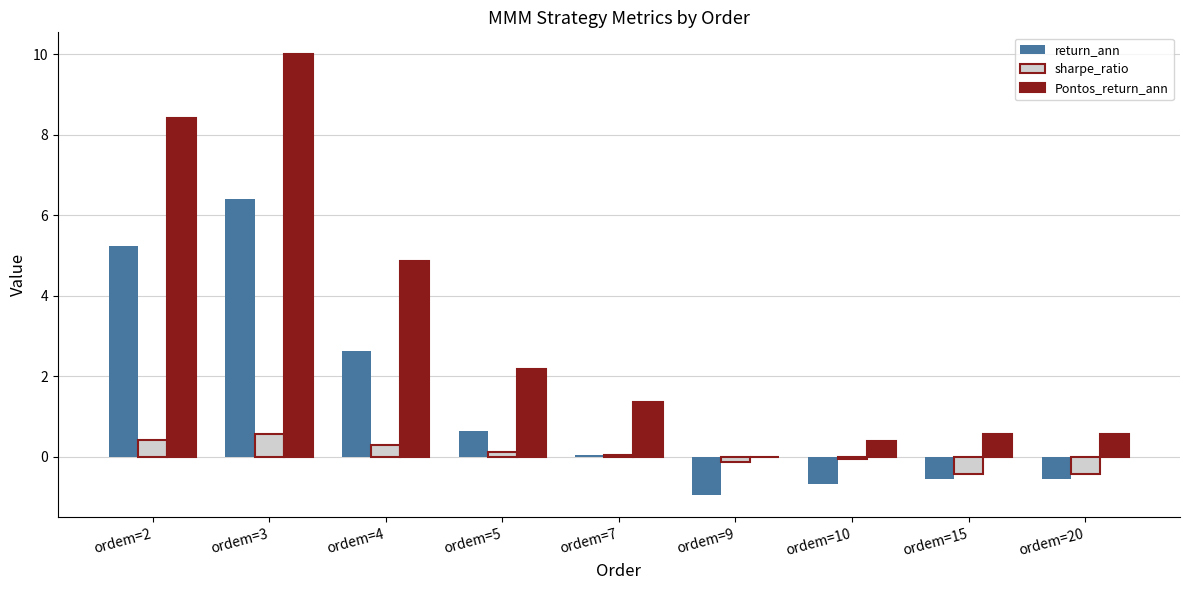

Which series has the largest total across all categories?

Pontos_return_ann